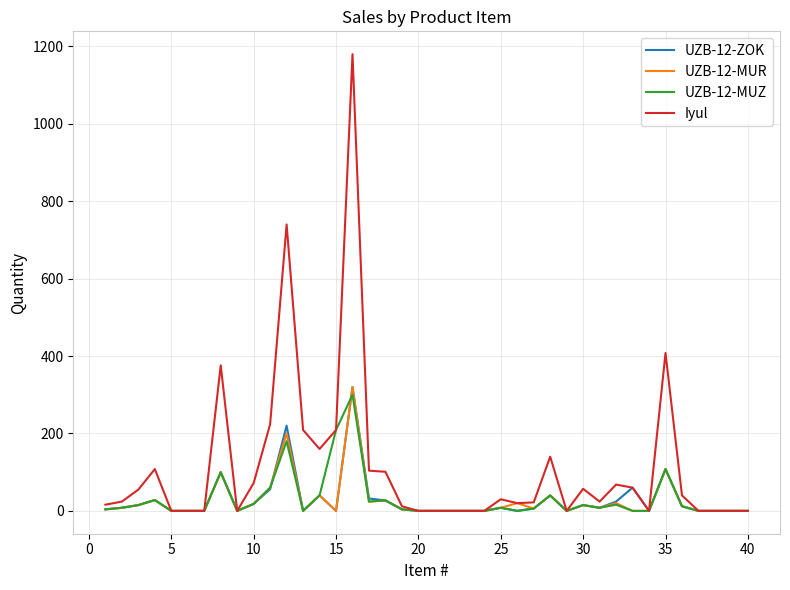

Which series has the largest range (max minus min)?

Iyul